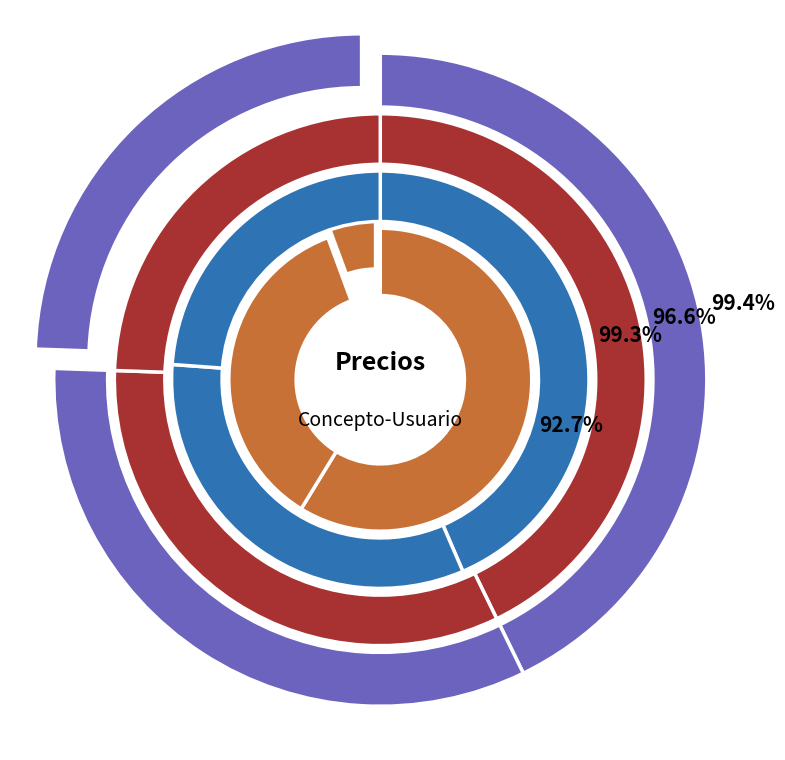

Is INTERNODISEÑO the majority of the pie?

No